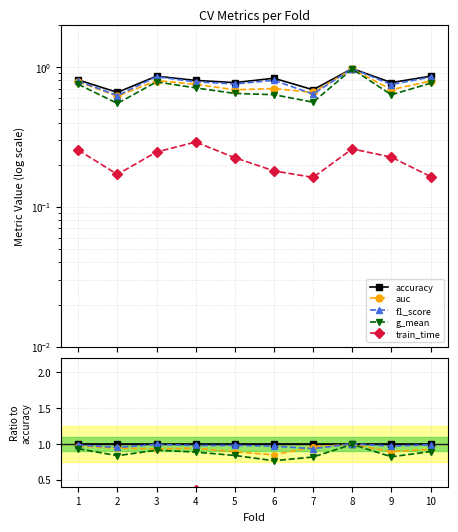

At which category does g_mean reach its first local valley?

2